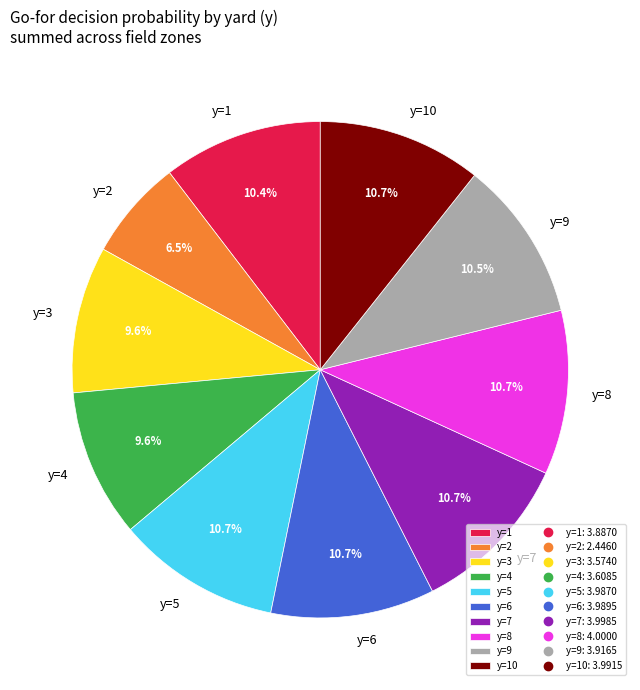

What percentage is the y=8 slice, to the nearest percent?

11%